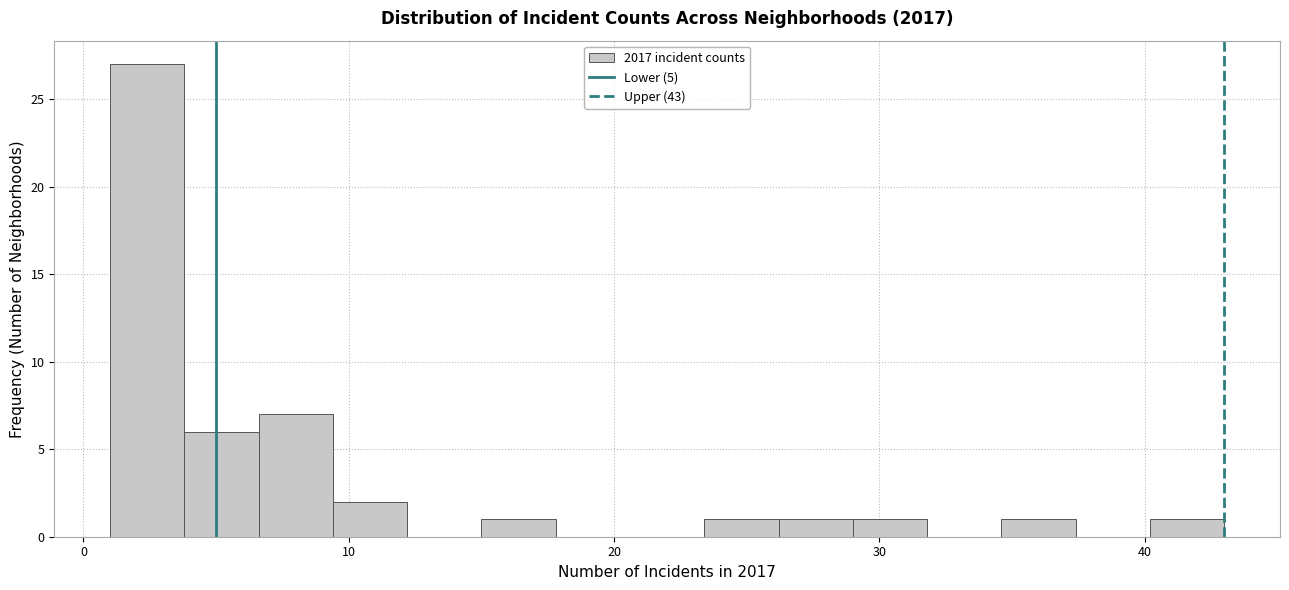

Around what value on the x-axis is the tallest bar? Give the approximate position of its centre, as read against the axis.

2